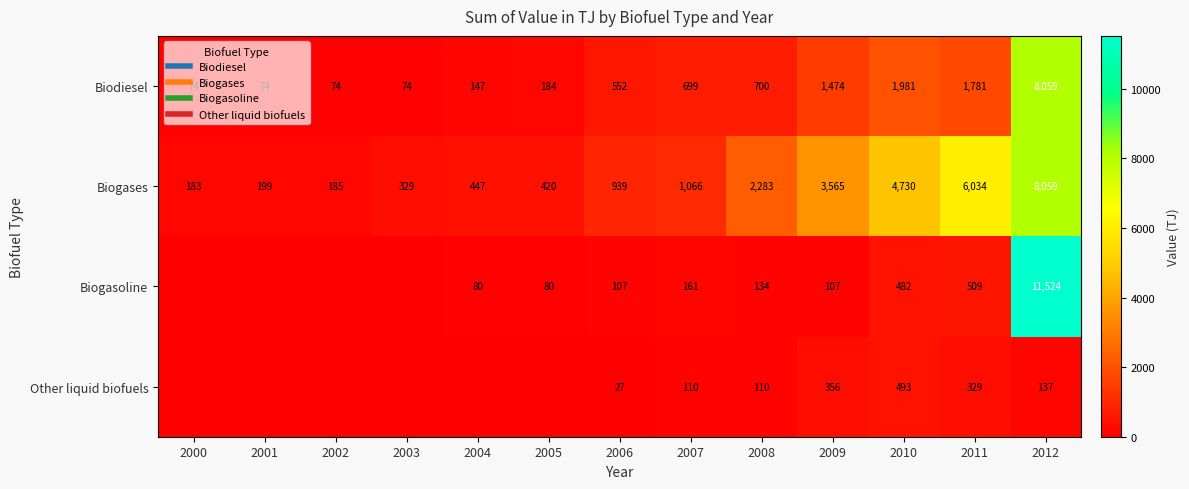

What is the difference between the second highest and minimum values in the Other liquid biofuels series?

356.2